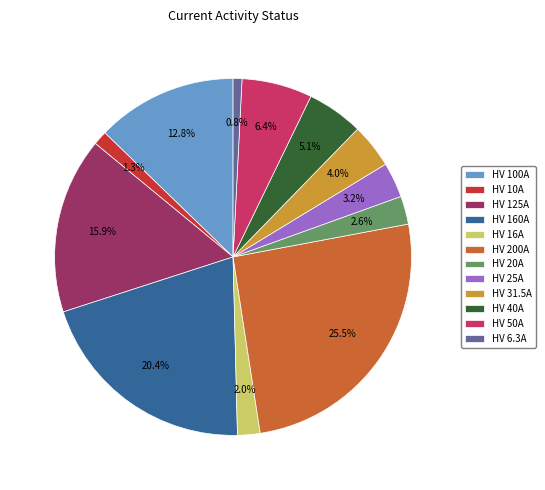

Is it true that HV 125A is 23% of the pie?

False